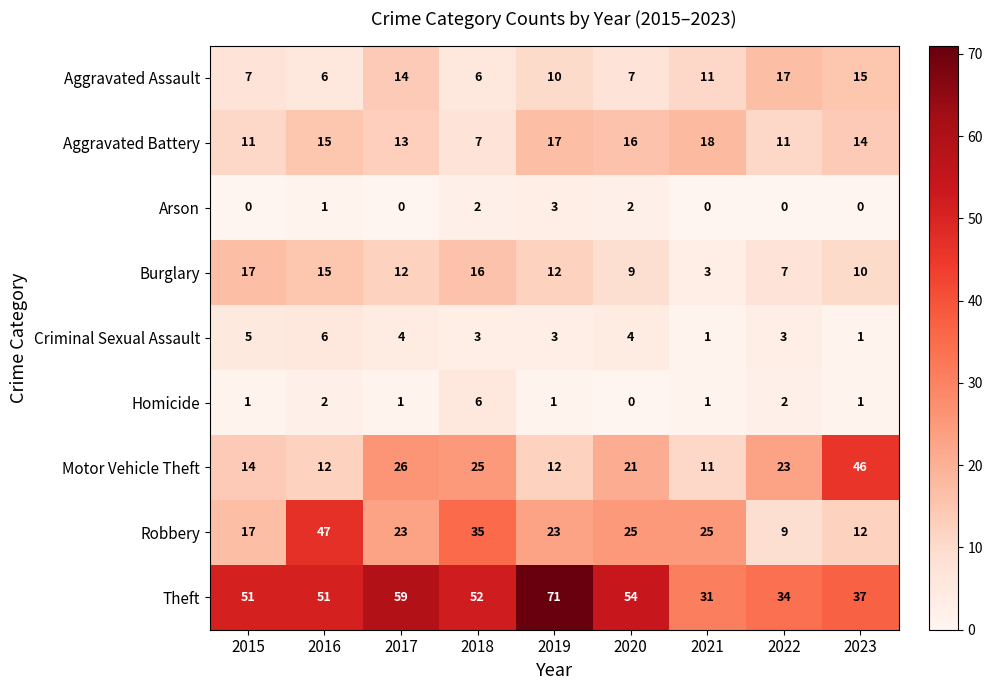

Where is Aggravated Assault nearest to the value 11?

2021